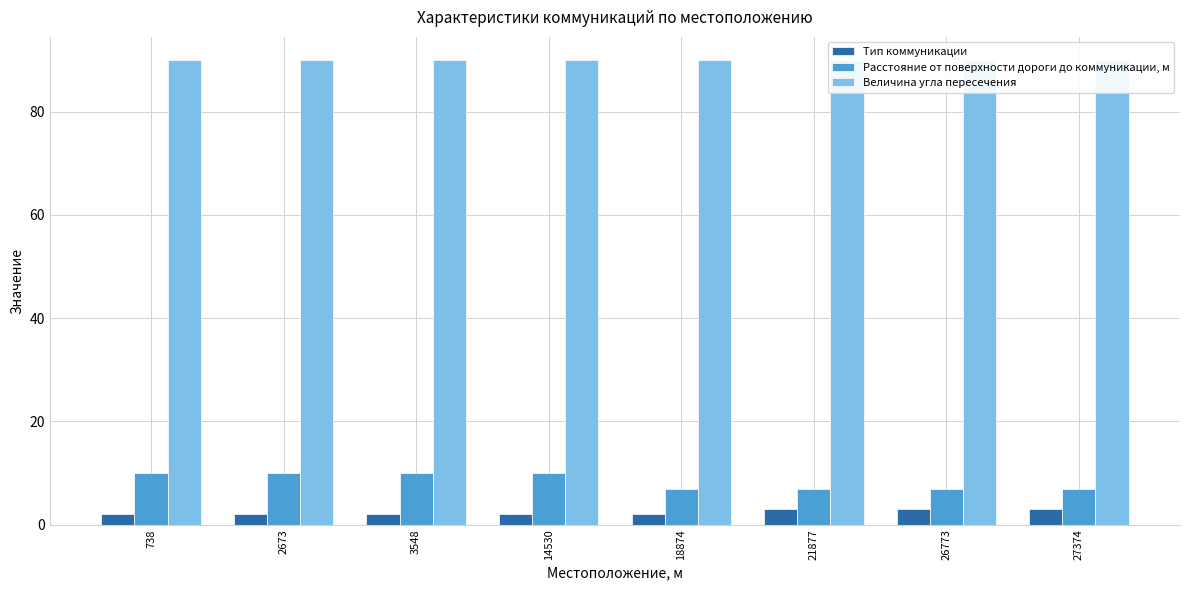

What is the sum of all Расстояние от поверхности дороги до коммуникации, м values?

68